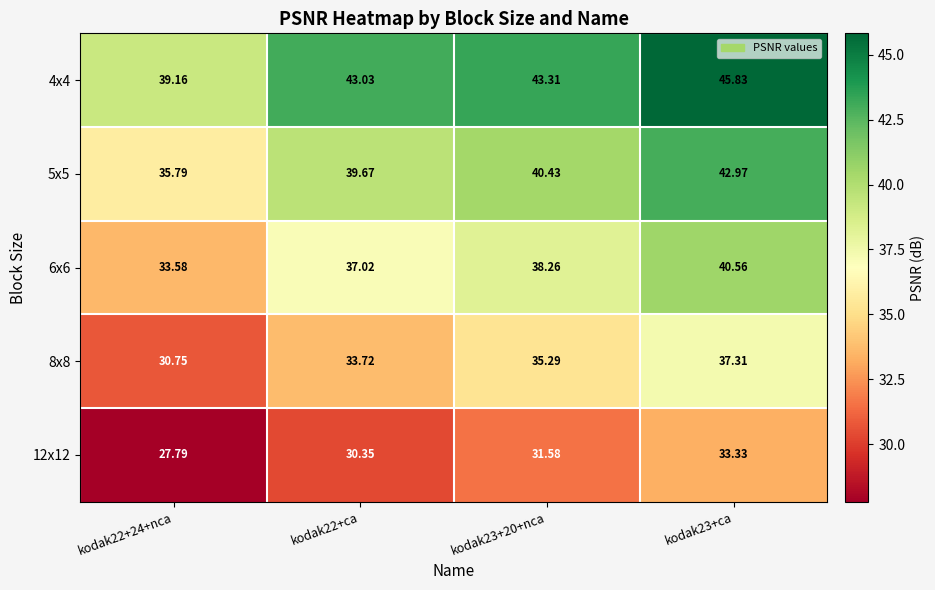

What is the total value across all series at kodak22+ca?

183.8